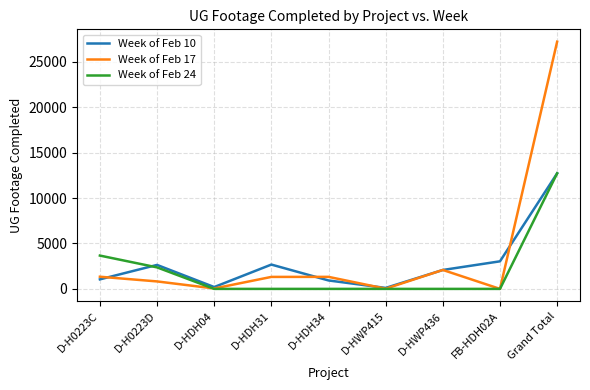

The value of Week of Feb 17 at D-H0223C is 1339. True or false?

True